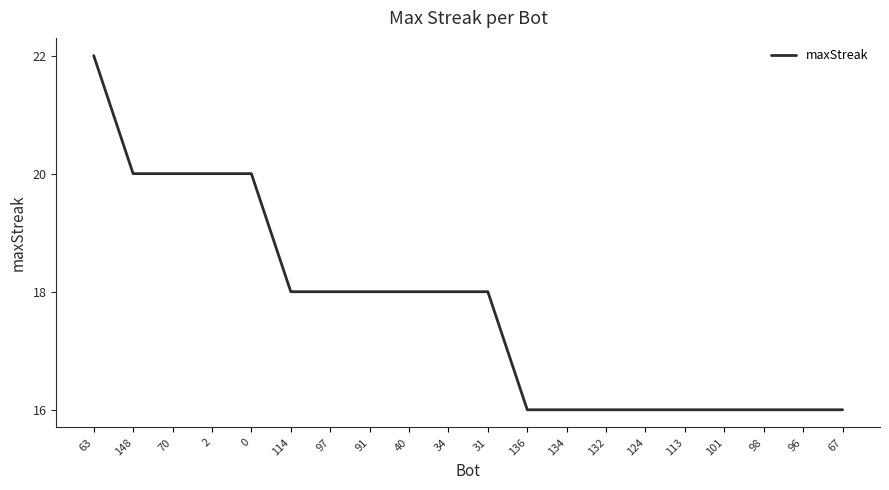

What is the minimum value shown in the chart?

16